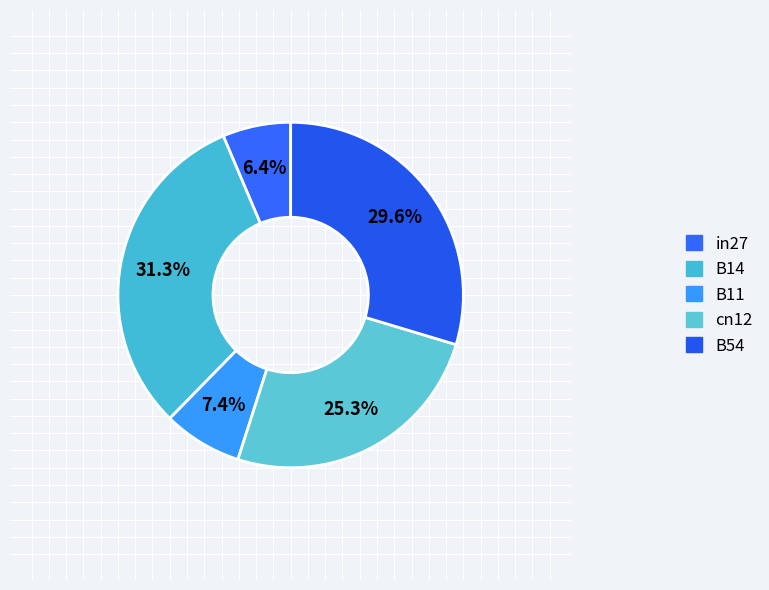

Is in27 the majority of the pie?

No